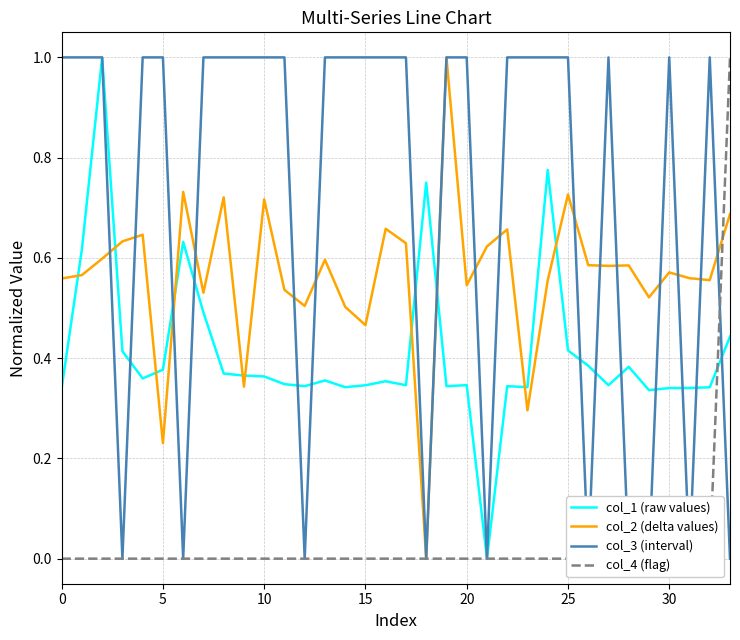

What is the label of the 18th point from the left?

17